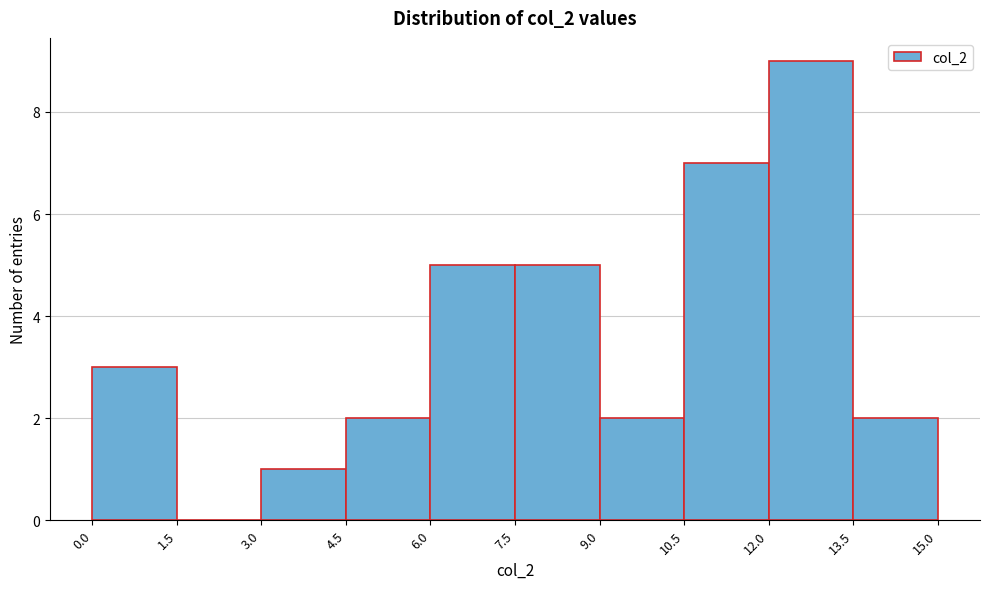

How tall is the bar that spans 3.0 to 4.5 on the x-axis? The values are not printed on the chart, so give them approximately, as read against the axis.

1